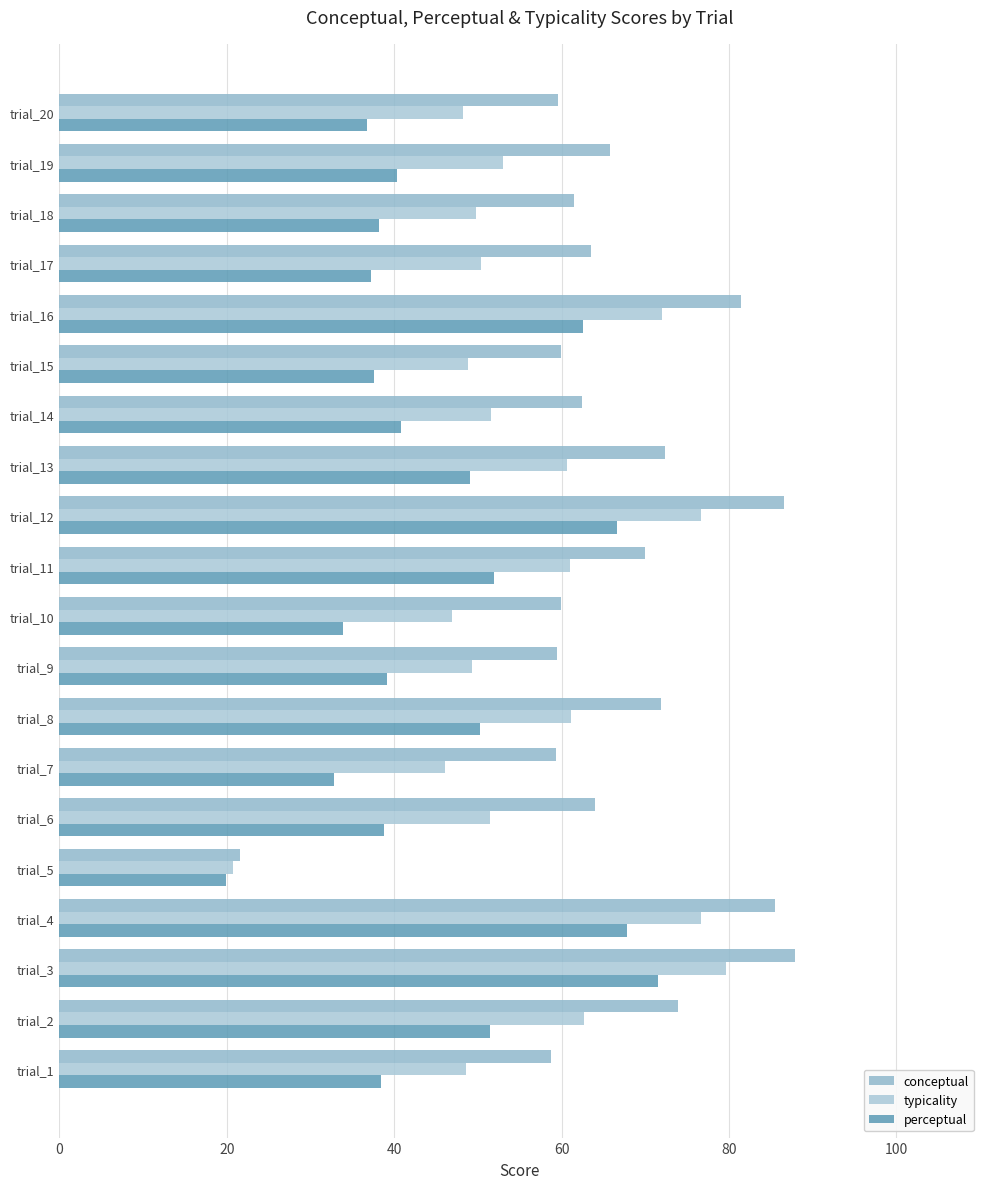

How many distinct data groups are displayed?

3